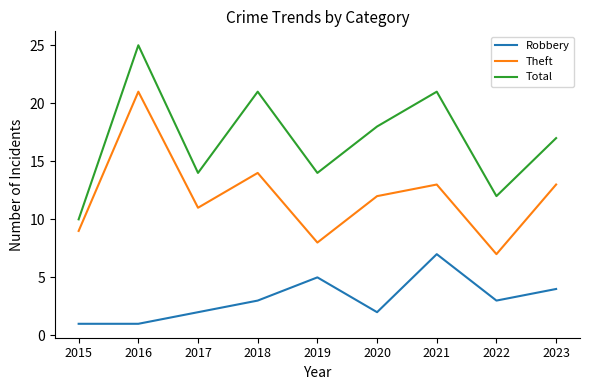

At 2017, list the series in order from smallest to largest.

Robbery, Theft, Total